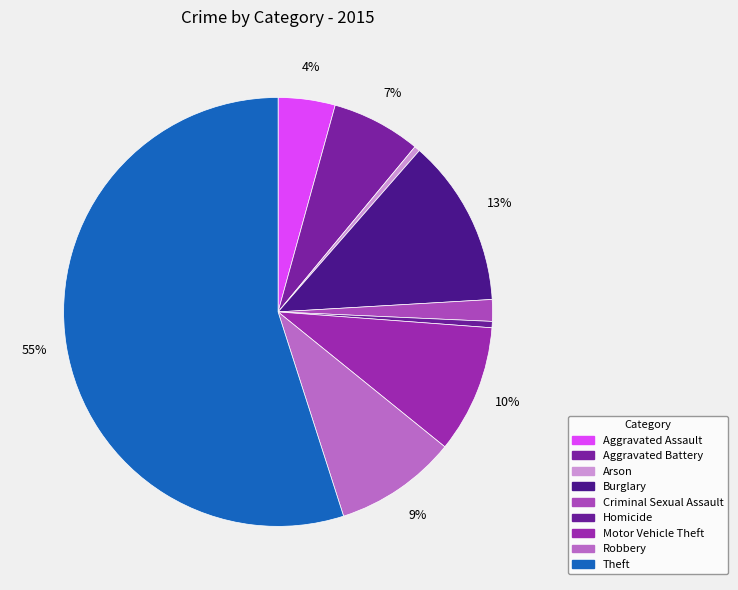

Do Aggravated Assault and Criminal Sexual Assault together represent more than half of the pie?

No